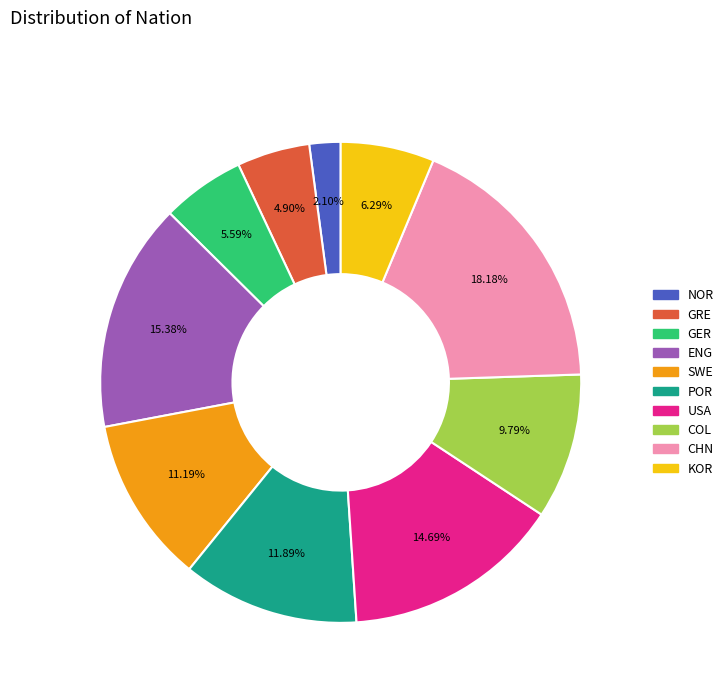

What percentage is the CHN slice, to the nearest percent?

18%